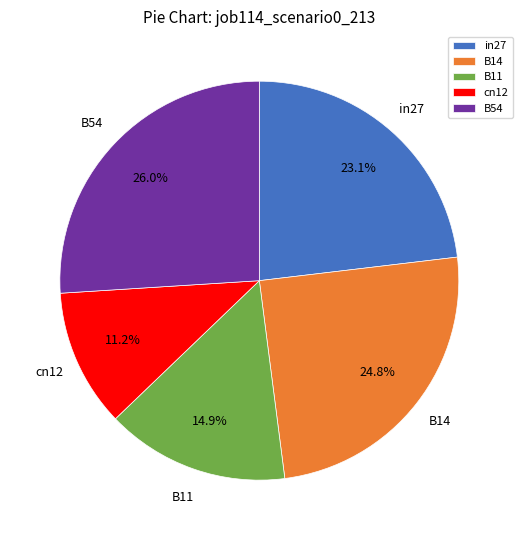

Which has a higher value, cn12 or B14?

B14